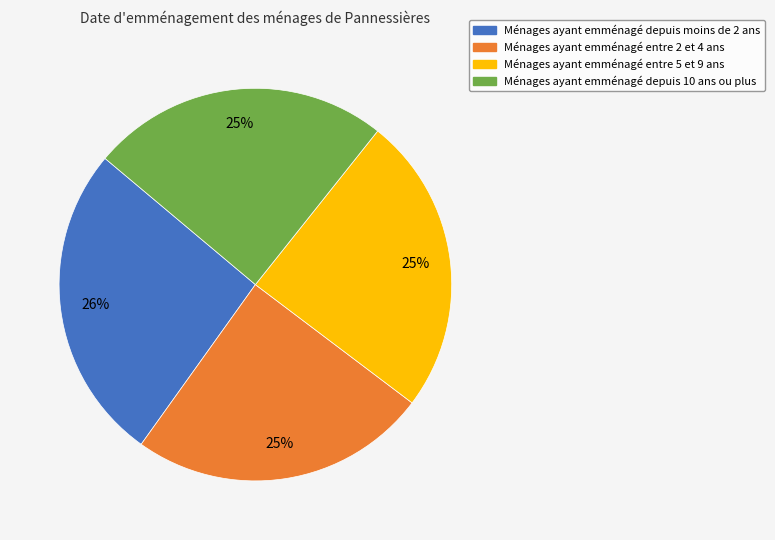

To the nearest percent, what is the average slice percentage?

25%